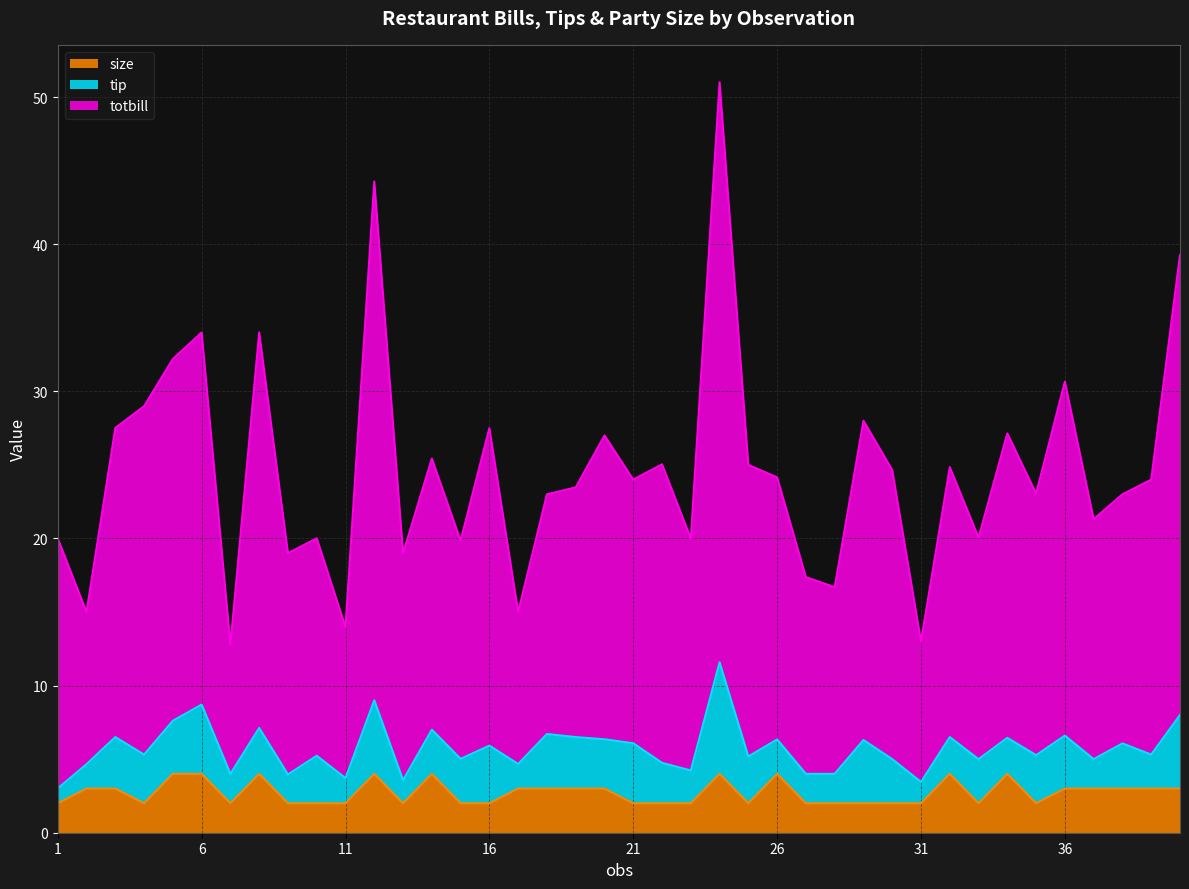

Count the size values in the range 2 to 3.

31